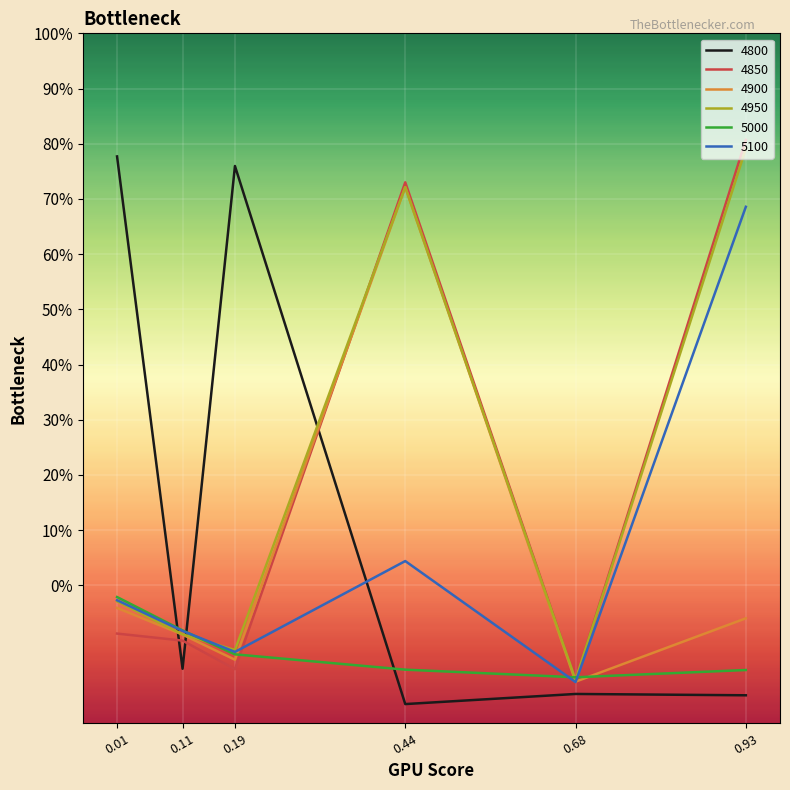

At which category does 4800 reach its first local valley?

0.11